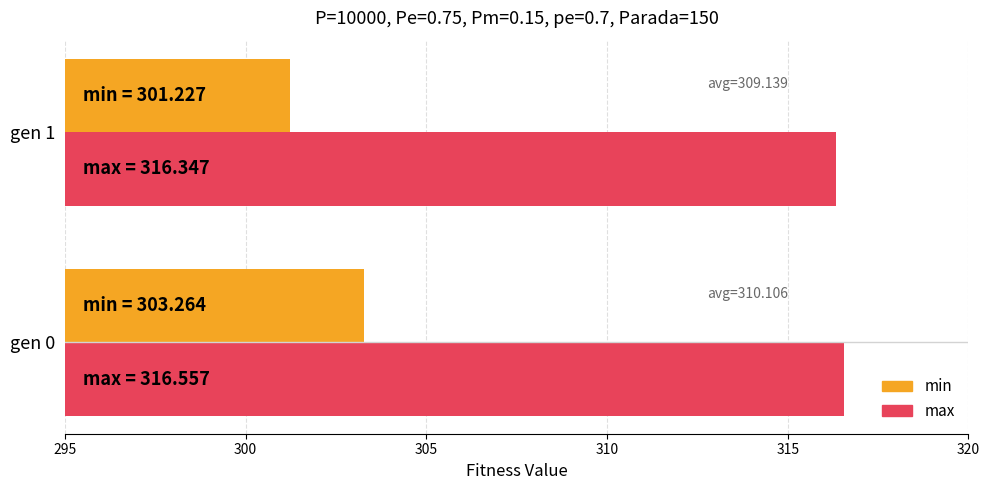

What is the difference between the maximum and minimum values in the max series?

0.2